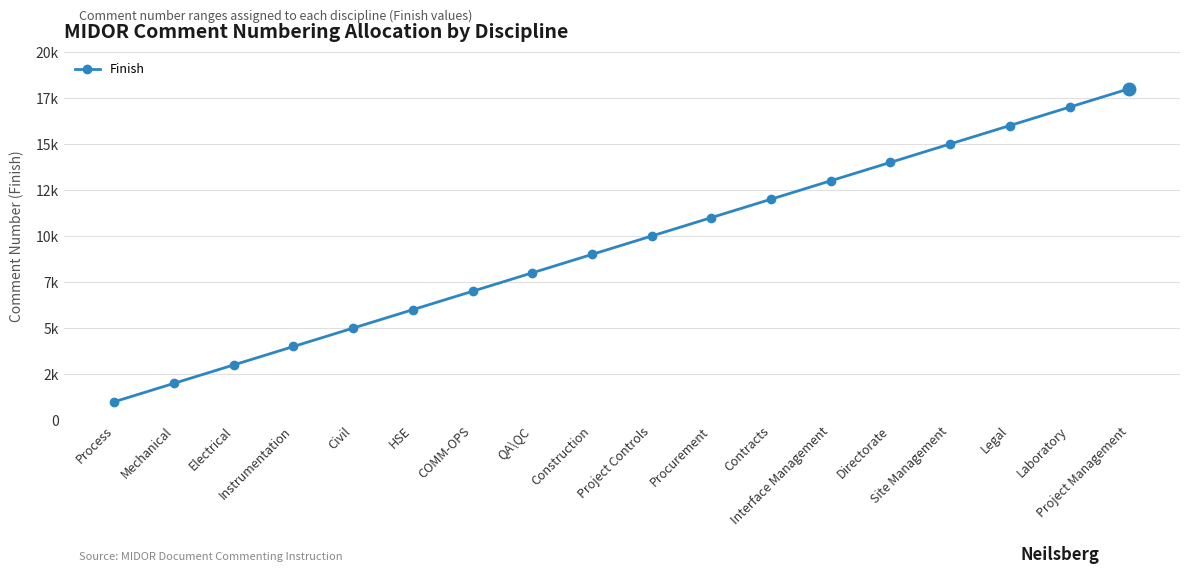

Reading left to right, list all the values displayed in this chart.

Process=1000	Mechanical=2000	Electrical=3000	Instrumentation=4000	Civil=5000	HSE=6000	COMM-OPS=7000	QA\QC=8000	Construction=9000	Project Controls=10000	Procurement=11000	Contracts=12000	Interface Management=13000	Directorate=14000	Site Management=15000	Legal=16000	Laboratory=17000	Project Management=18000